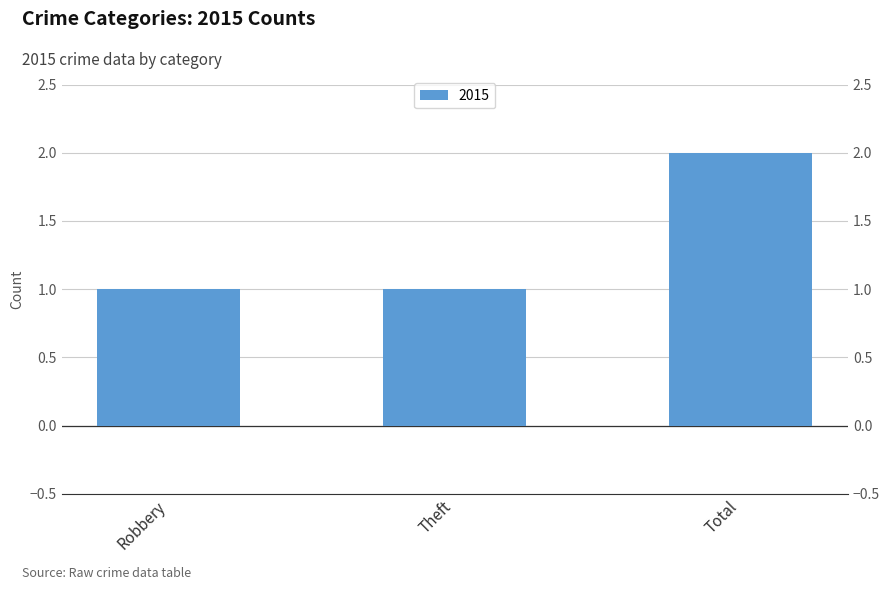

List the labels in order of value, largest first.

Total, Robbery, Theft